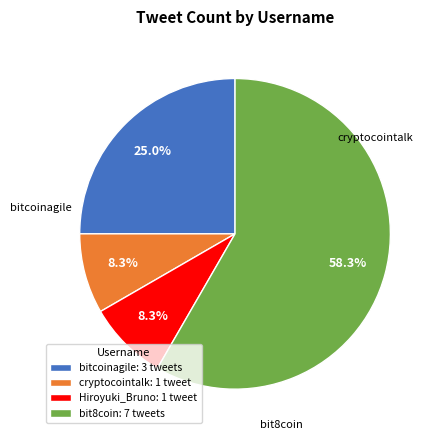

To the nearest percent, what is the difference between the bit8coin and bitcoinagile slice percentages?

33%